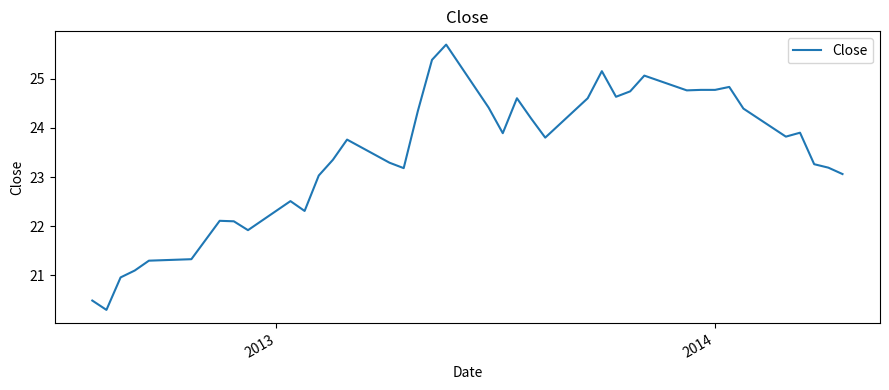

Does the chart have visible grid lines?

No